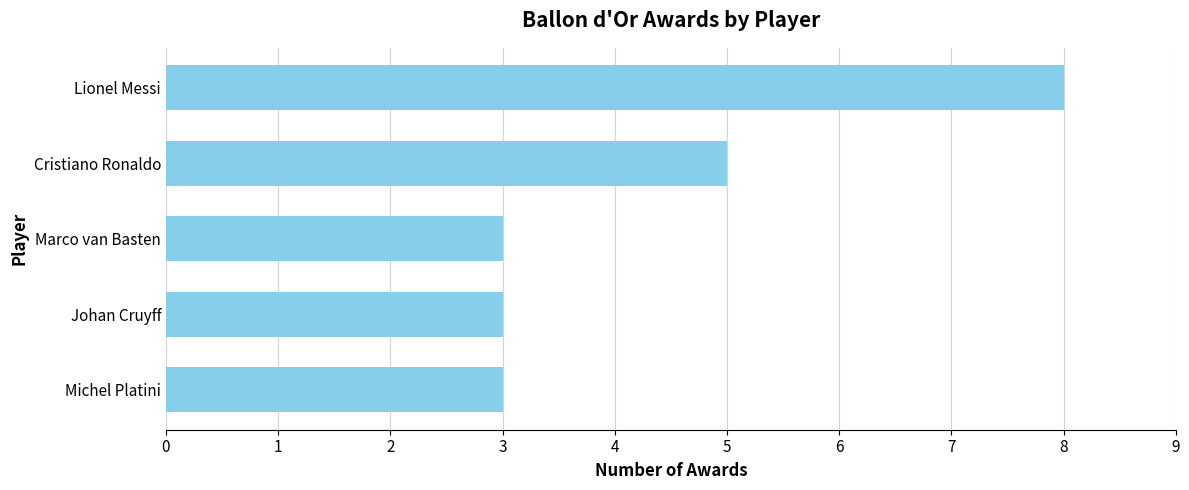

Read the value at Cristiano Ronaldo.

5